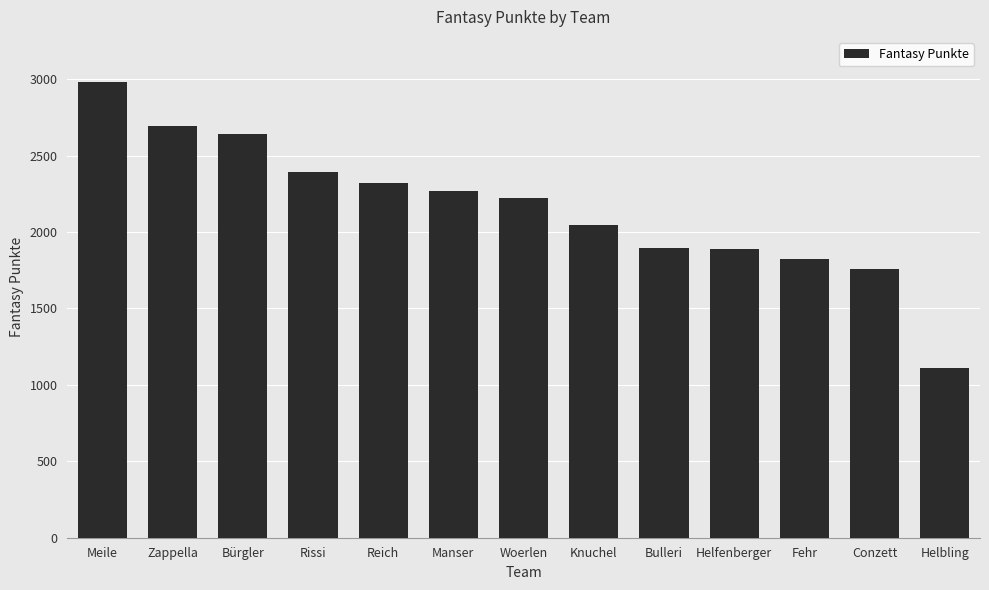

How many data points are less than 2222?

6